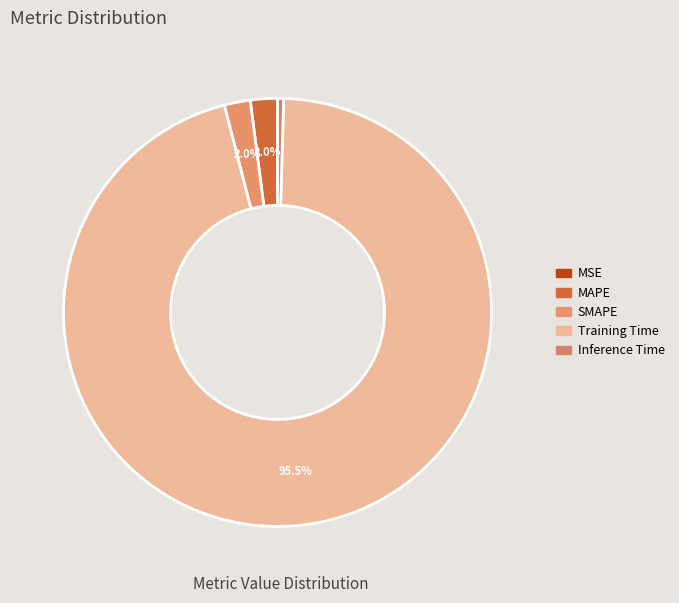

Does any single category account for the majority?

Yes